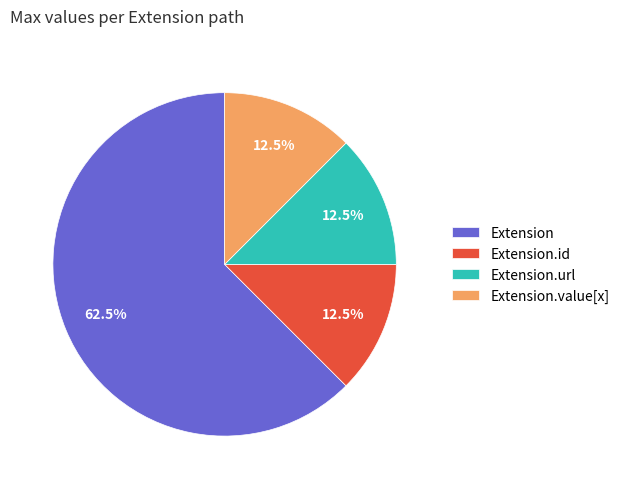

Which has a higher value, Extension or Extension.url?

Extension